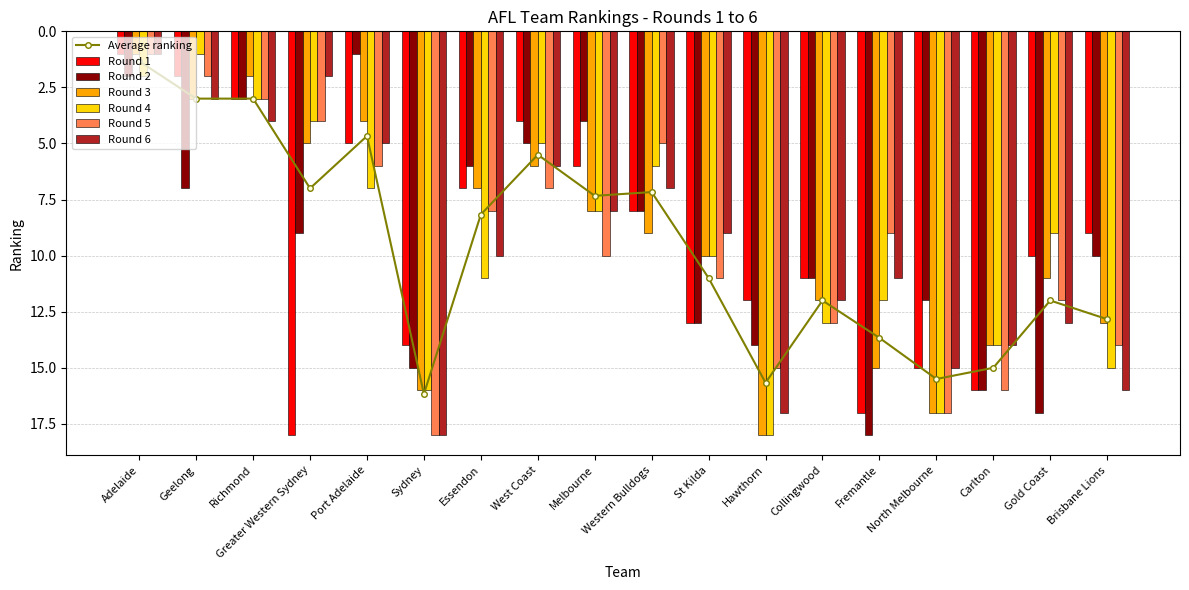

Reading left to right, extract all data points from this chart.

Round 1: 1	2	3	18	5	14	7	4	6	8	13	12	11	17	15	16	10	9
Round 2: 2	7	3	9	1	15	6	5	4	8	13	14	11	18	12	16	17	10
Round 3: 1	3	2	5	4	16	7	6	8	9	10	18	12	15	17	14	11	13
Round 4: 2	1	3	4	7	16	11	5	8	6	10	18	13	12	17	14	9	15
Round 5: 1	2	3	4	6	18	8	7	10	5	11	15	13	9	17	16	12	14
Round 6: 1	3	4	2	5	18	10	6	8	7	9	17	12	11	15	14	13	16